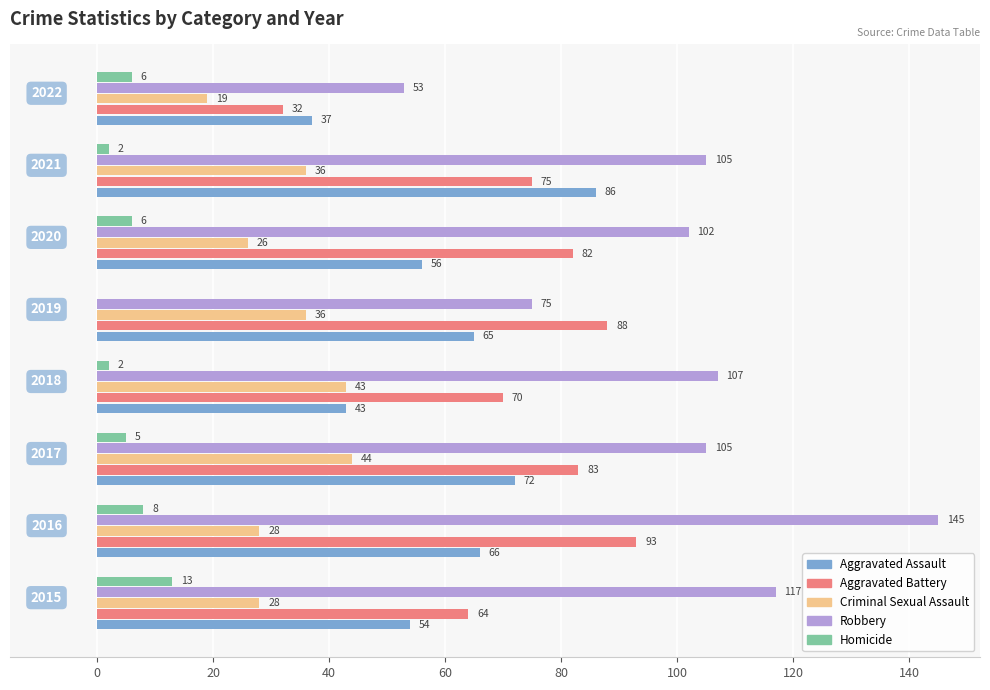

What is the sum of all Aggravated Assault values?

479